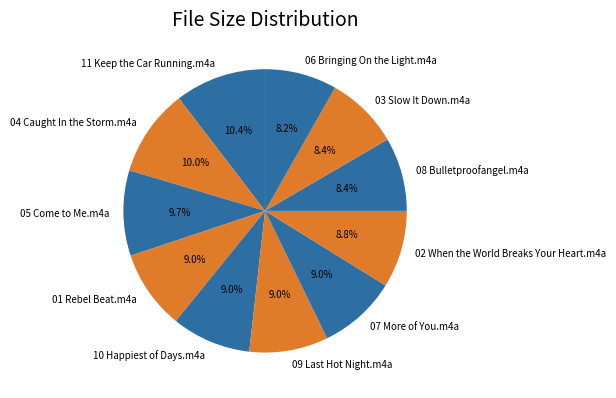

What percentage is the 05 Come to Me.m4a slice, to the nearest percent?

10%